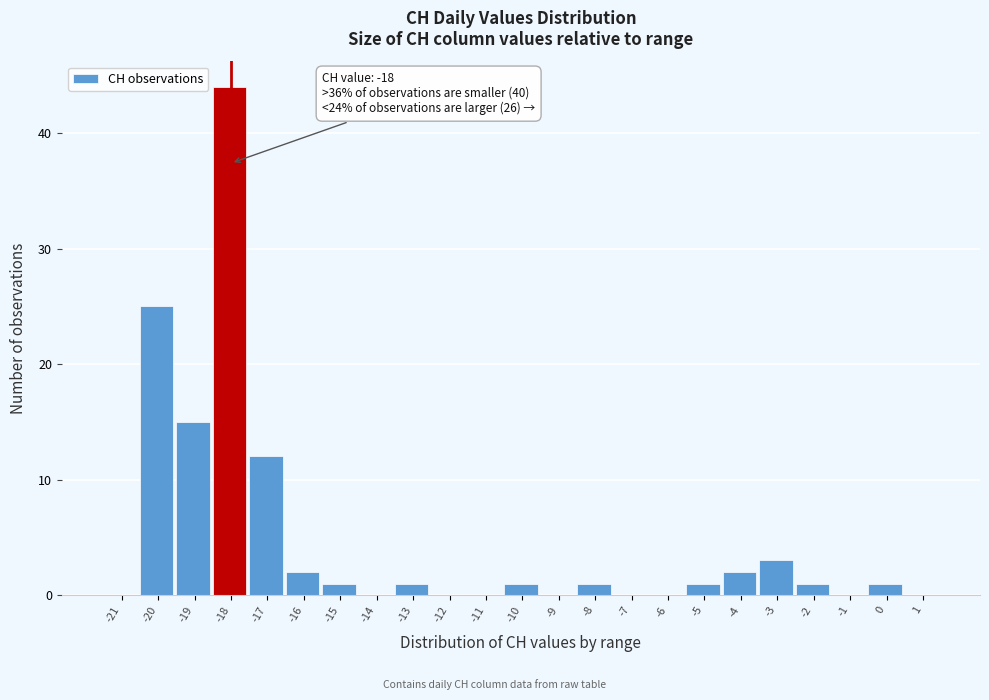

Reading right to left, list all the values displayed in this chart.

1=0	0=1	-1=0	-2=1	-3=3	-4=2	-5=1	-6=0	-7=0	-8=1	-9=0	-10=1	-11=0	-12=0	-13=1	-14=0	-15=1	-16=2	-17=12	-18=44	-19=15	-20=25	-21=0